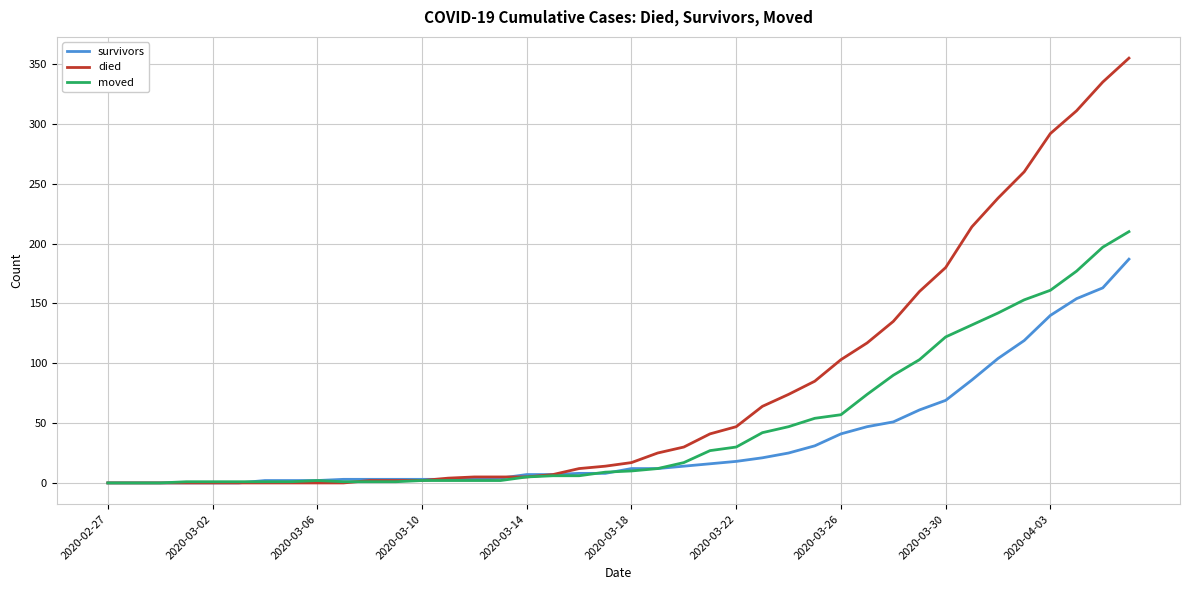

Which series has the largest range (max minus min)?

died